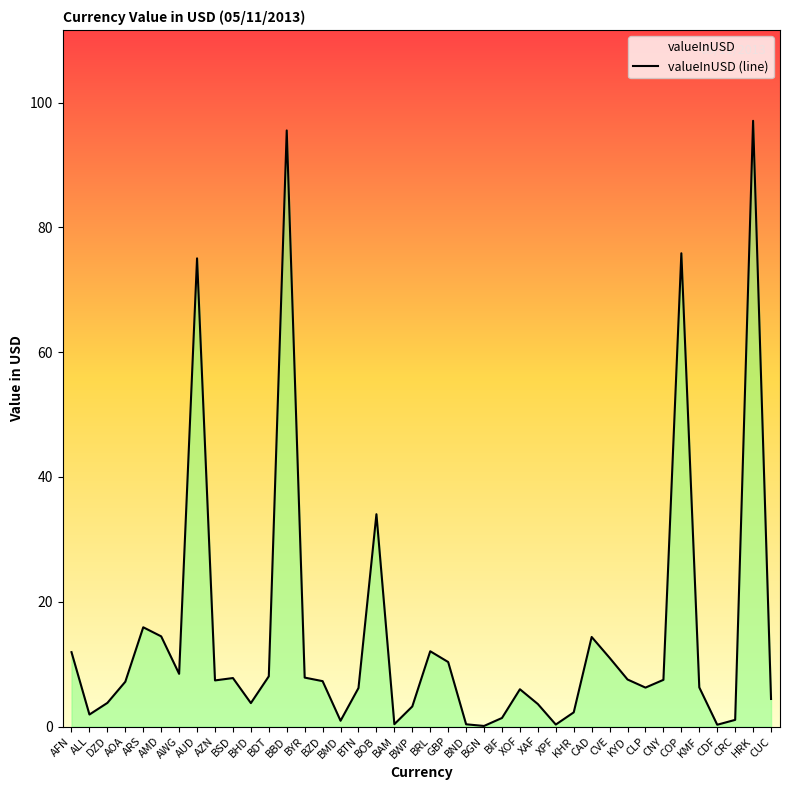

Reading left to right, what are all the values shown in this chart?

AFN=11.9	ALL=1.9	DZD=3.8	AOA=7.2	ARS=15.9	AMD=14.4	AWG=8.4	AUD=75.0	AZN=7.4	BSD=7.8	BHD=3.8	BDT=8.0	BBD=95.5	BYR=7.8	BZD=7.3	BMD=0.9	BTN=6.2	BOB=34.0	BAM=0.4	BWP=3.2	BRL=12.1	GBP=10.3	BND=0.4	BGN=0.1	BIF=1.4	XOF=6.0	XAF=3.6	XPF=0.3	KHR=2.3	CAD=14.3	CVE=11.0	KYD=7.5	CLP=6.2	CNY=7.5	COP=75.8	KMF=6.3	CDF=0.3	CRC=1.1	HRK=97.1	CUC=4.4